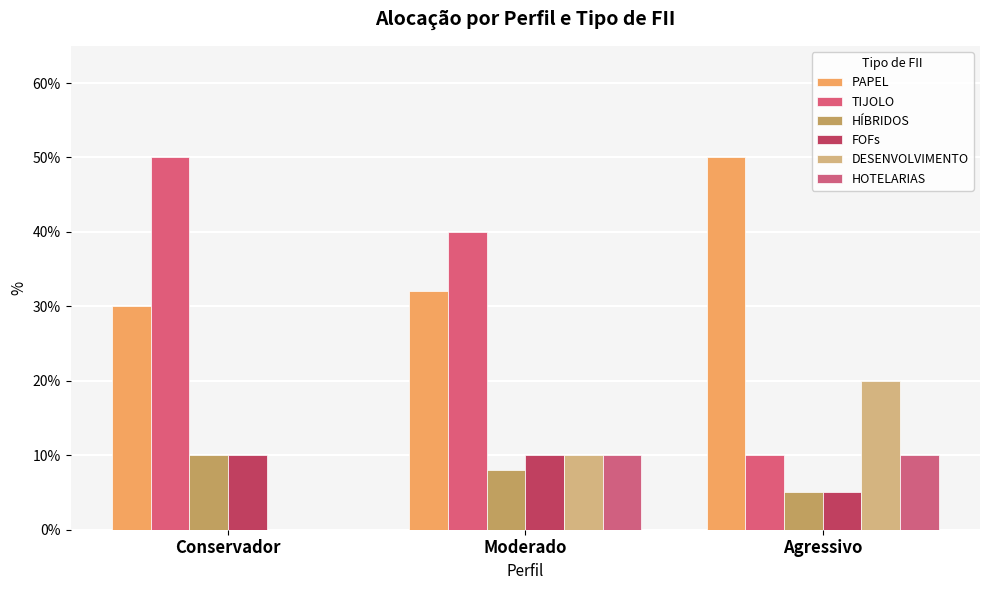

What is the average value of the HÍBRIDOS series?

0.1